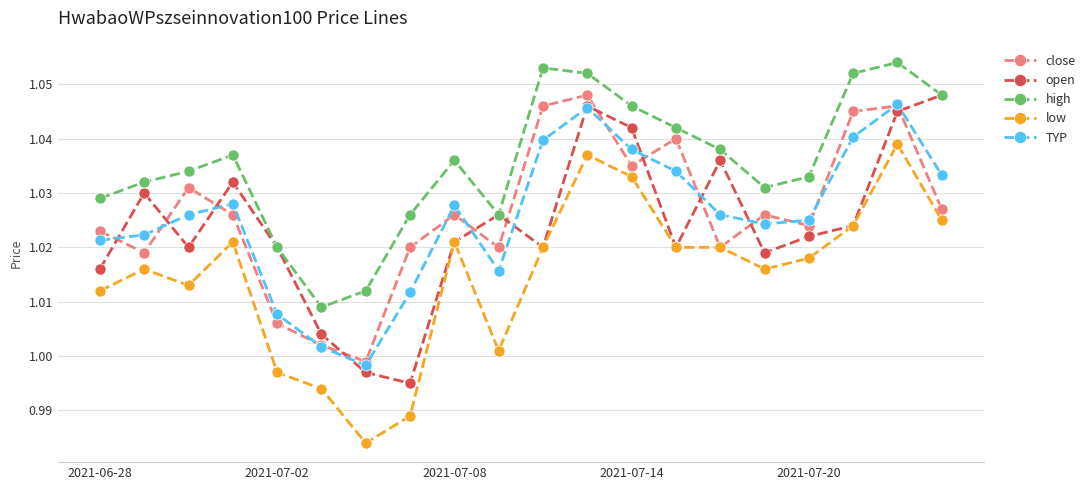

At how many categories does at least one series exceed 1?

20